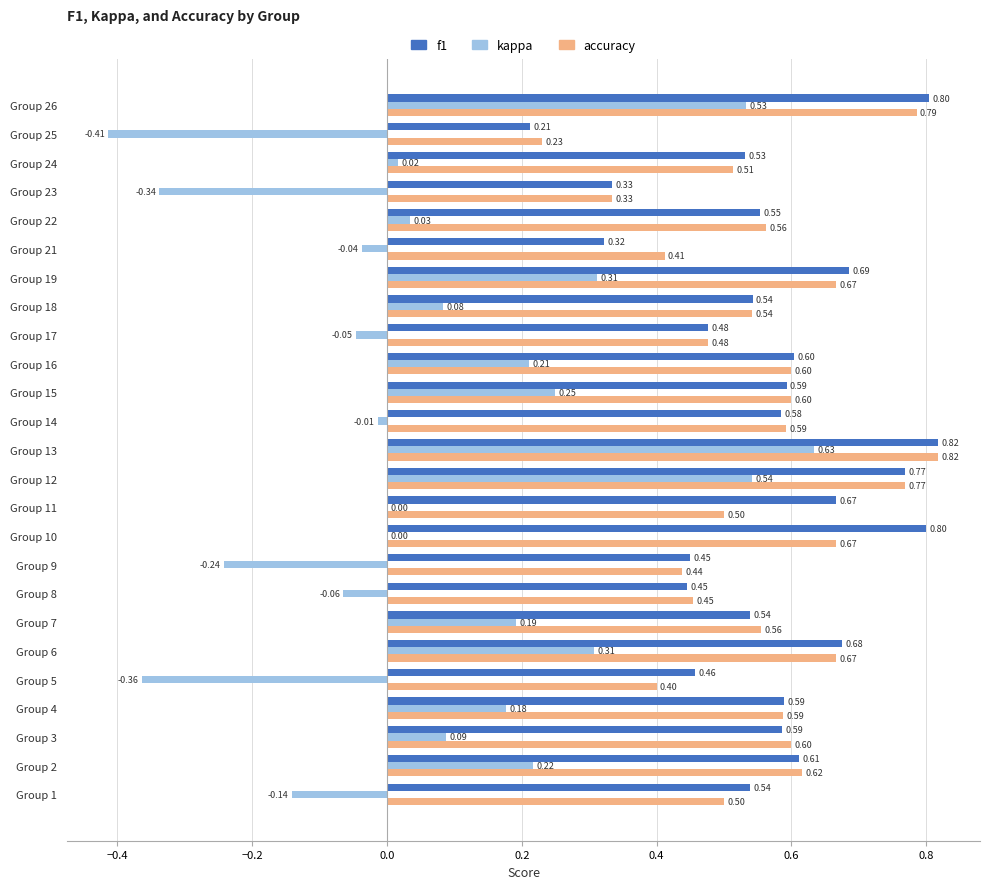

What is the total value across all series at Group 14?

1.2